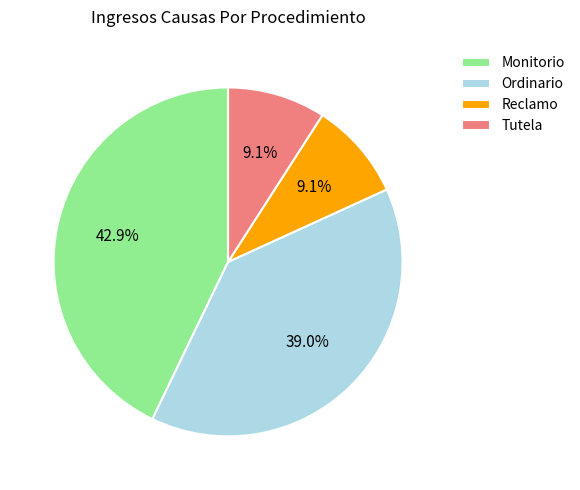

How many slices are in this pie chart?

4